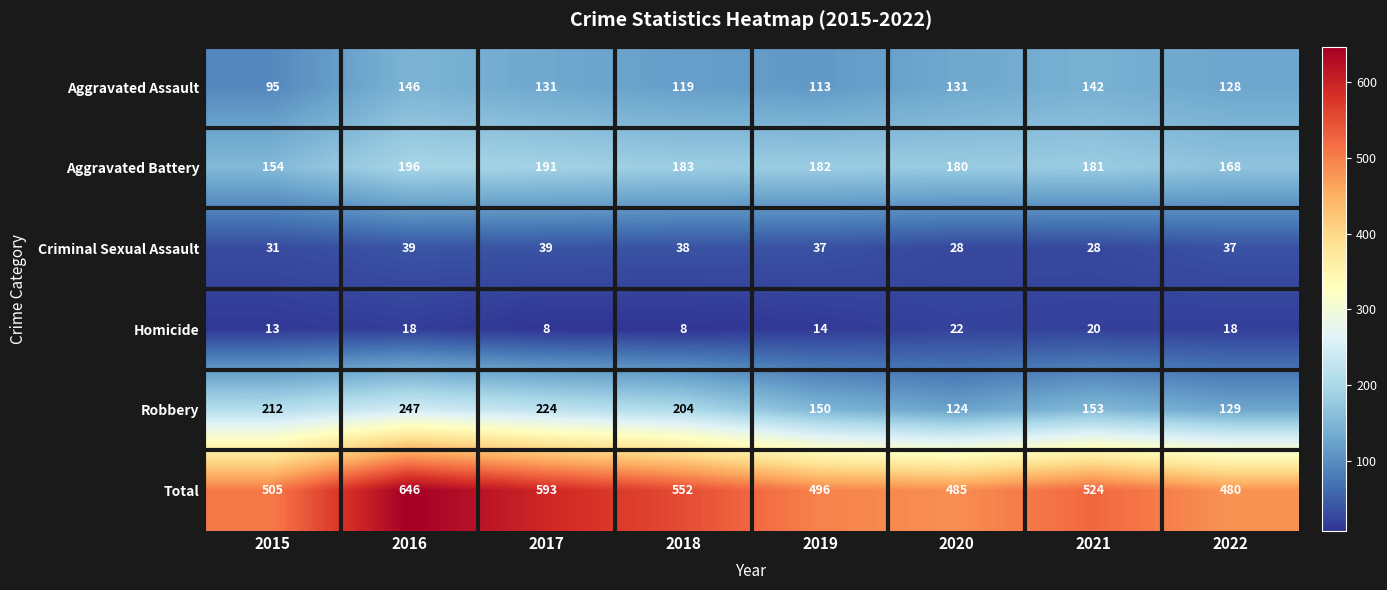

Between 2016 and 2022, which series saw the biggest shift?

Total